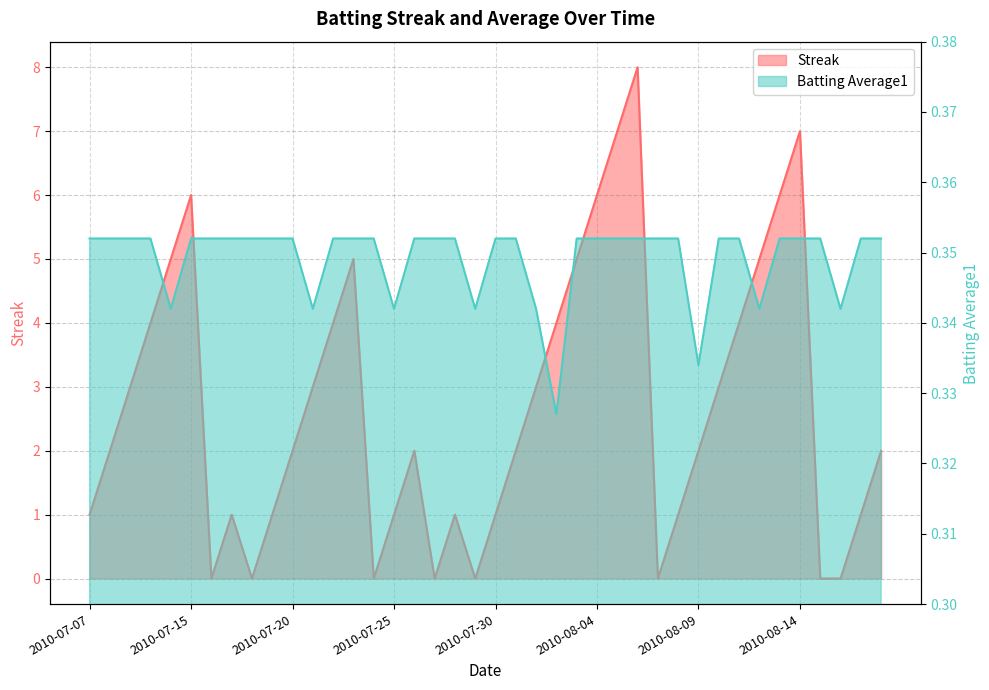

Count the number of data series in this chart.

2